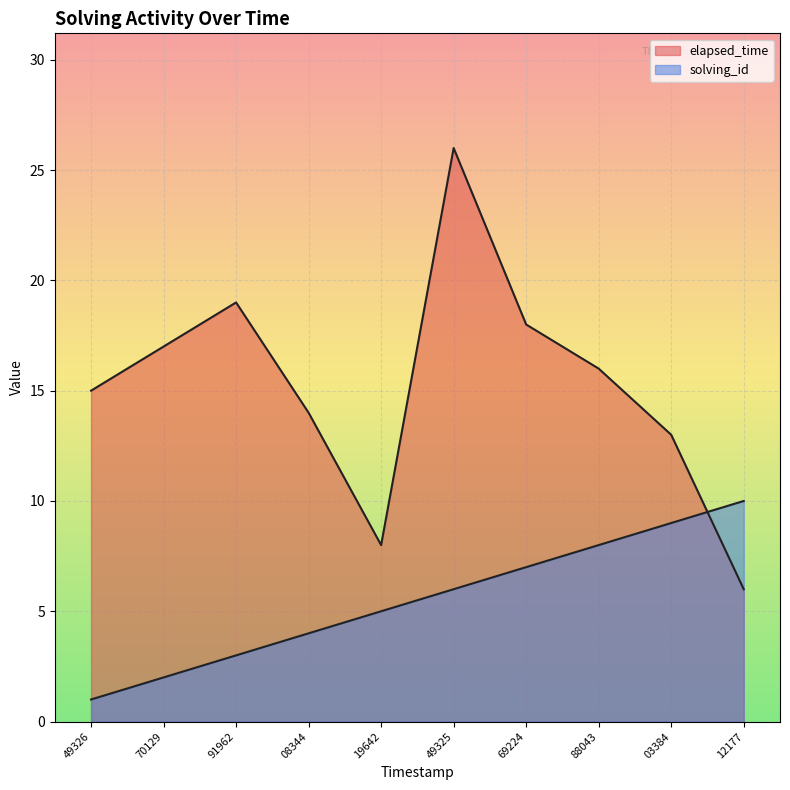

How many lines are shown in the chart?

2